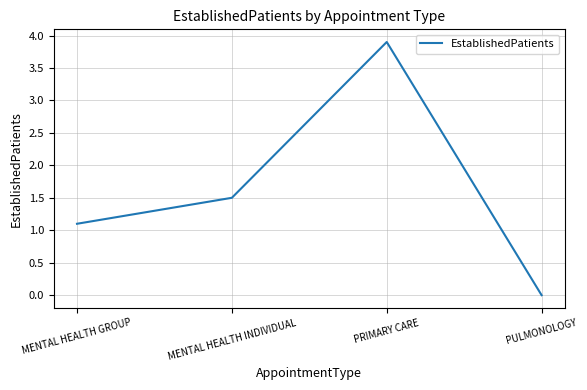

Where is the first local maximum?

PRIMARY CARE